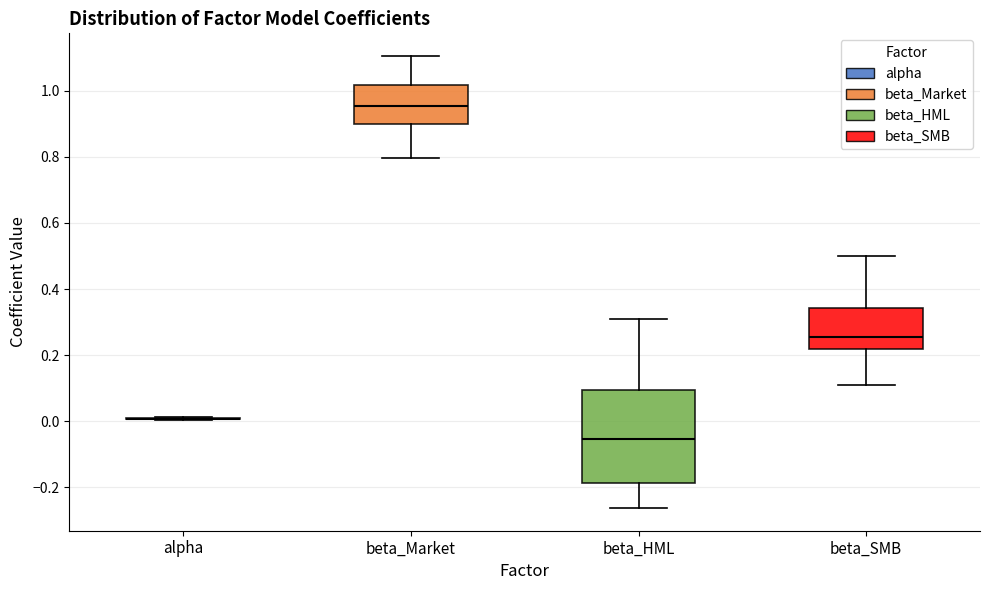

Reading left to right, read every box against the y-axis: the position of its median line, the range the box covers, and the ends of its whiskers. The values are not printed on the chart, so give them approximately, as read against the axis.

alpha: box collapsed to a line at 0.00, whiskers 0.00 to 0.02
beta_Market: median 0.96, box 0.90 to 1.02, whiskers 0.80 to 1.10
beta_HML: median -0.06, box -0.18 to 0.10, whiskers -0.26 to 0.30
beta_SMB: median 0.26, box 0.22 to 0.34, whiskers 0.10 to 0.50